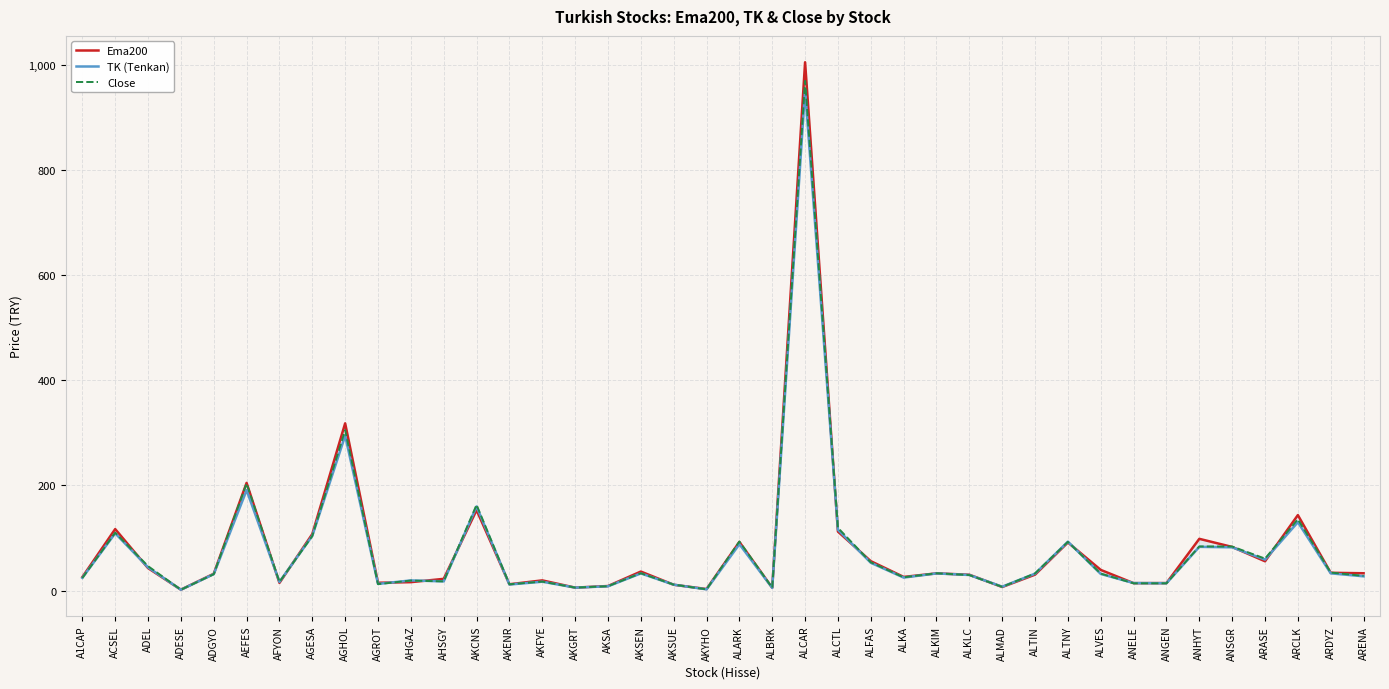

Which series has the largest total across all categories?

Ema200